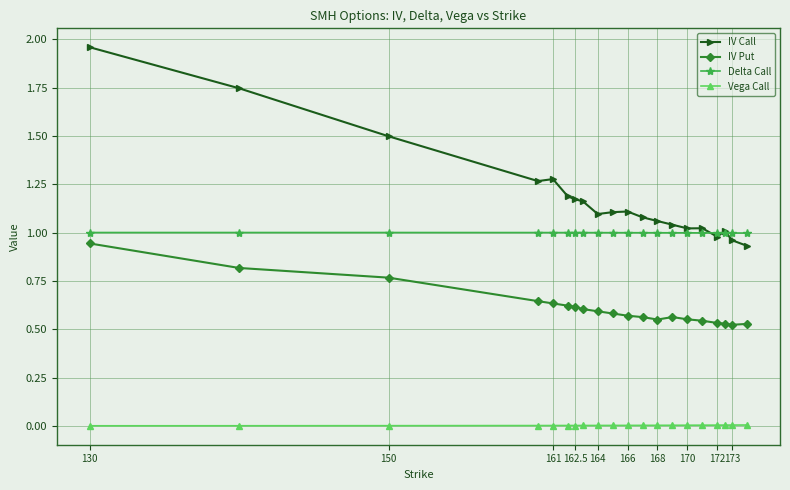

True or false: IV Call has more than 0 interior local peaks.

True